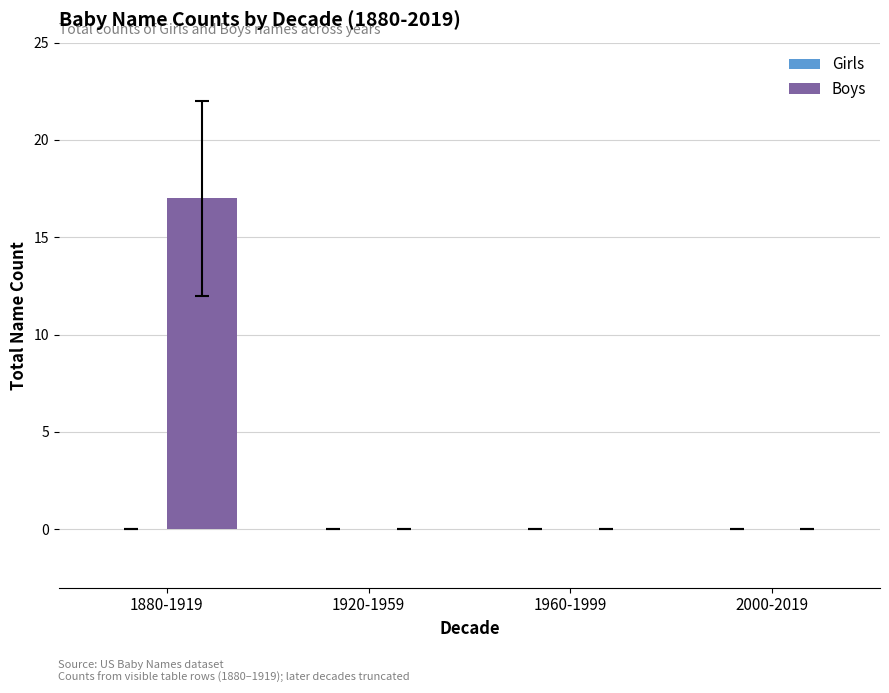

The value at 1880-1919 is 17. True or false?

True